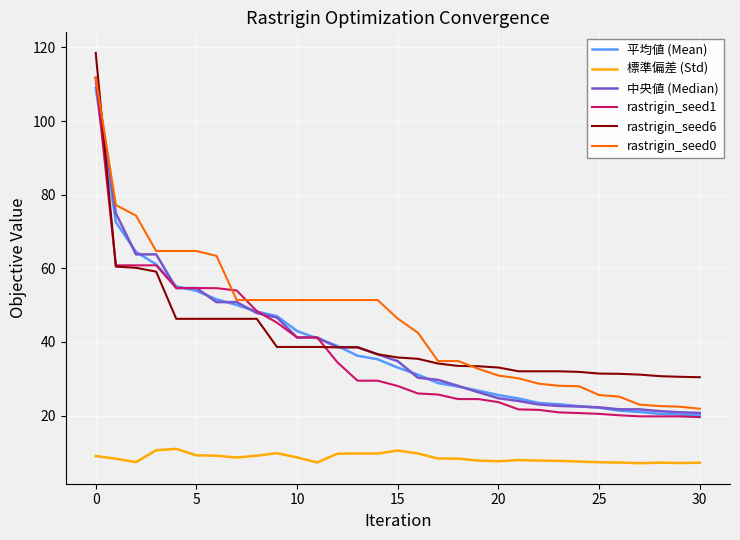

What is the smallest value displayed?

7.1